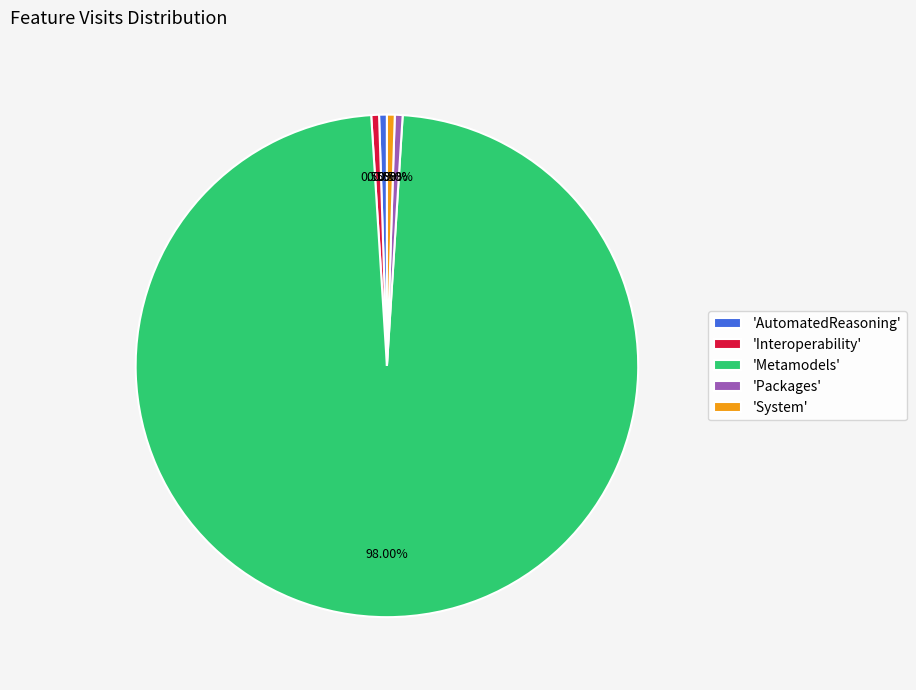

Combined, do 'AutomatedReasoning' and 'Interoperability' account for over 50%?

No